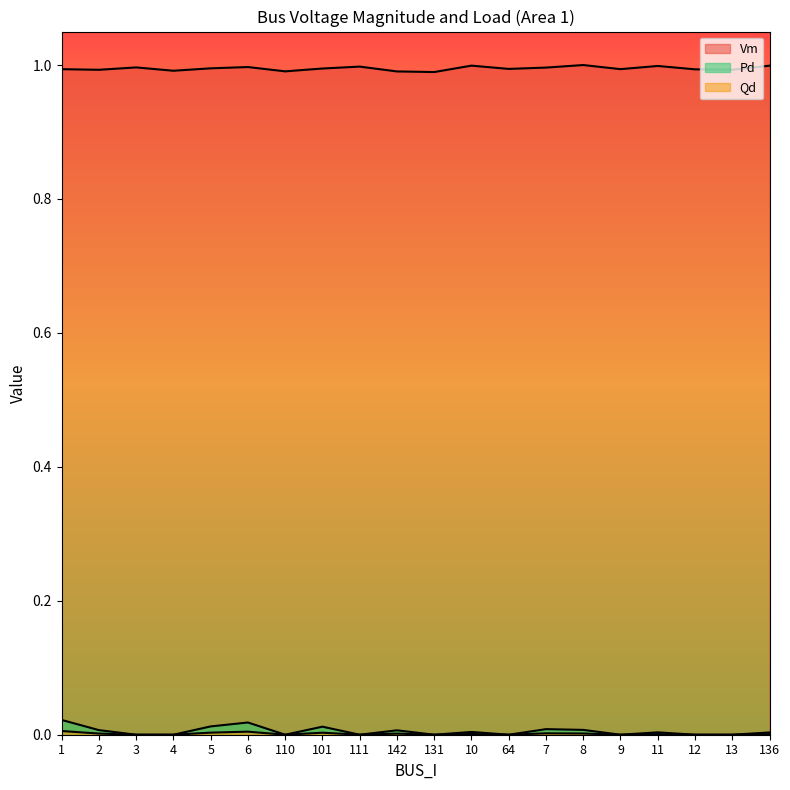

Reading left to right, what are all the values shown in this chart?

Vm: 1=1.0	2=1.0	3=1.0	4=1.0	5=1.0	6=1.0	110=1.0	101=1.0	111=1.0	142=1.0	131=1.0	10=1.0	64=1.0	7=1.0	8=1.0	9=1.0	11=1.0	12=1.0	13=1.0	136=1.0
Pd: 1=0.0	2=0.0	3=0.0	4=0.0	5=0.0	6=0.0	110=0.0	101=0.0	111=0.0	142=0.0	131=0.0	10=0.0	64=0.0	7=0.0	8=0.0	9=0.0	11=0.0	12=0.0	13=0.0	136=0.0
Qd: 1=0.0	2=0.0	3=0.0	4=0.0	5=0.0	6=0.0	110=0.0	101=0.0	111=0.0	142=0.0	131=0.0	10=0.0	64=0.0	7=0.0	8=0.0	9=0.0	11=0.0	12=0.0	13=0.0	136=0.0